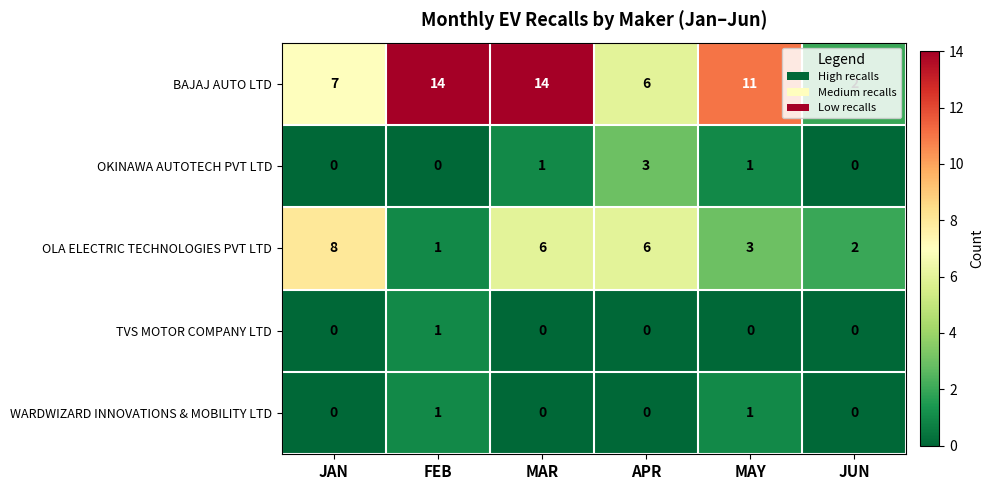

Between JAN and APR, which series saw the biggest shift?

OKINAWA AUTOTECH PVT LTD